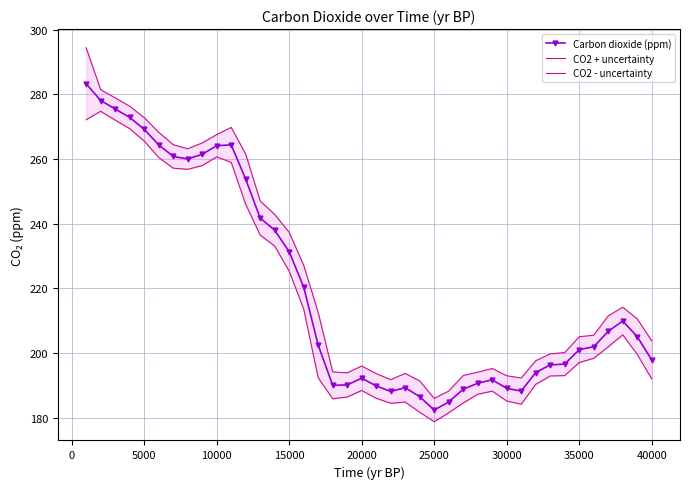

Rank the series by their average value, from lowest to highest.

CO2 - uncertainty, Carbon dioxide (ppm), CO2 + uncertainty